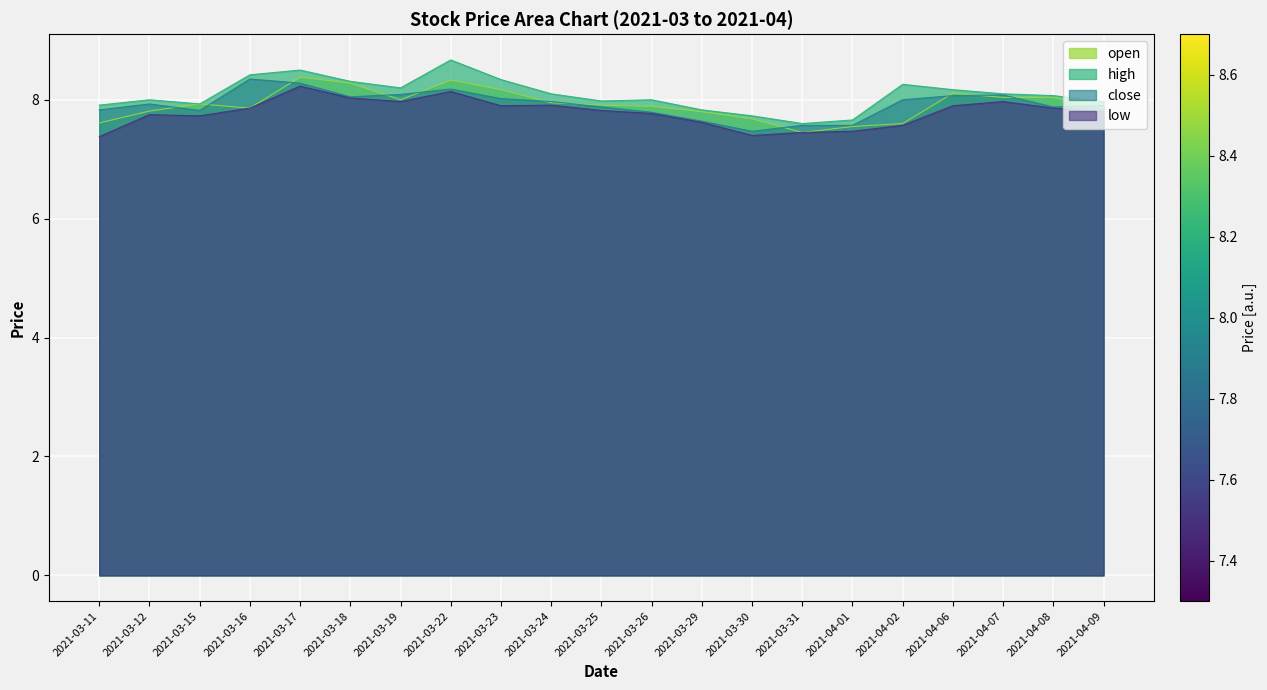

What is the average value of the high series?

8.1